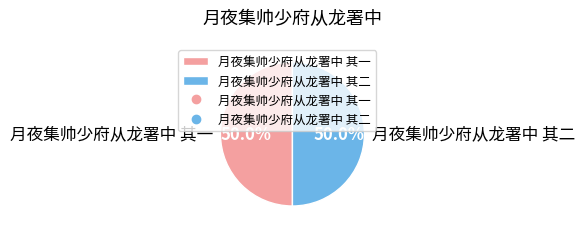

Combined, do 月夜集帅少府从龙署中 其二 and 月夜集帅少府从龙署中 其一 account for over 50%?

Yes